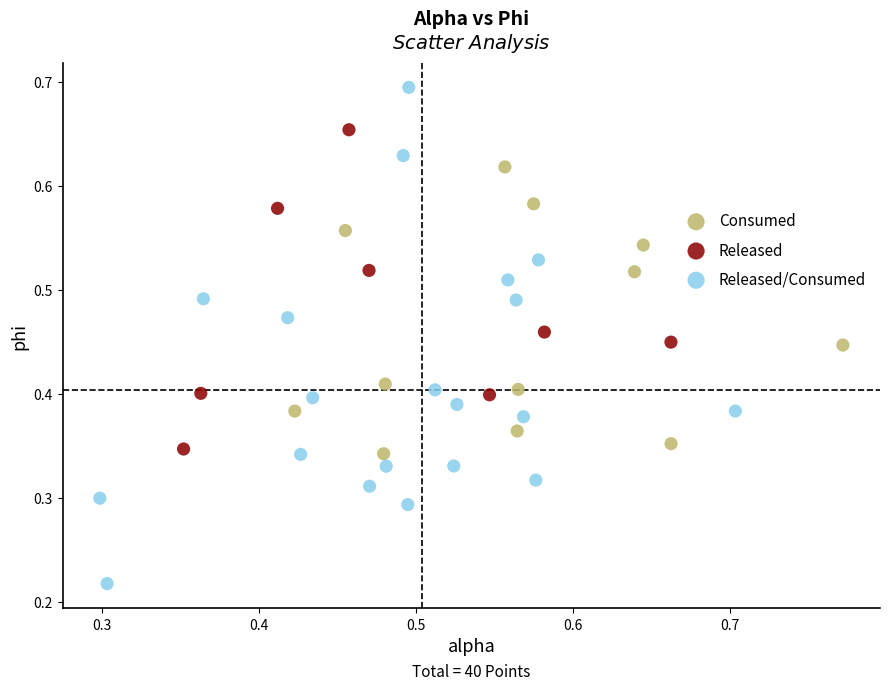

Which series reaches the maximum Y coordinate?

Released/Consumed